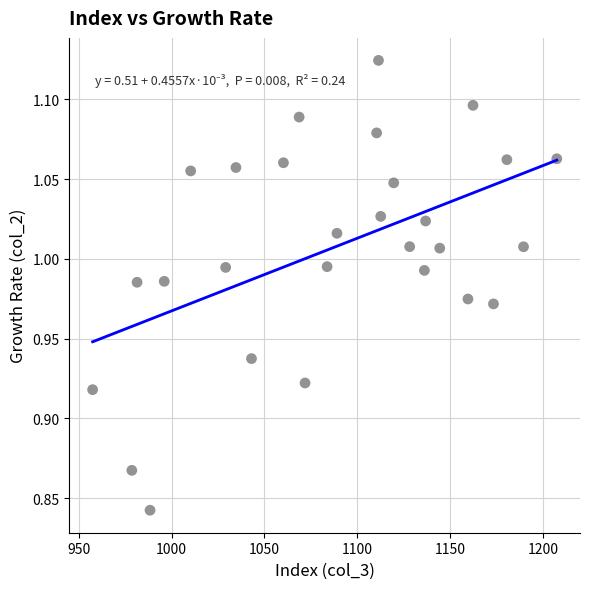

What is the range of Y values (max minus min)?

0.3